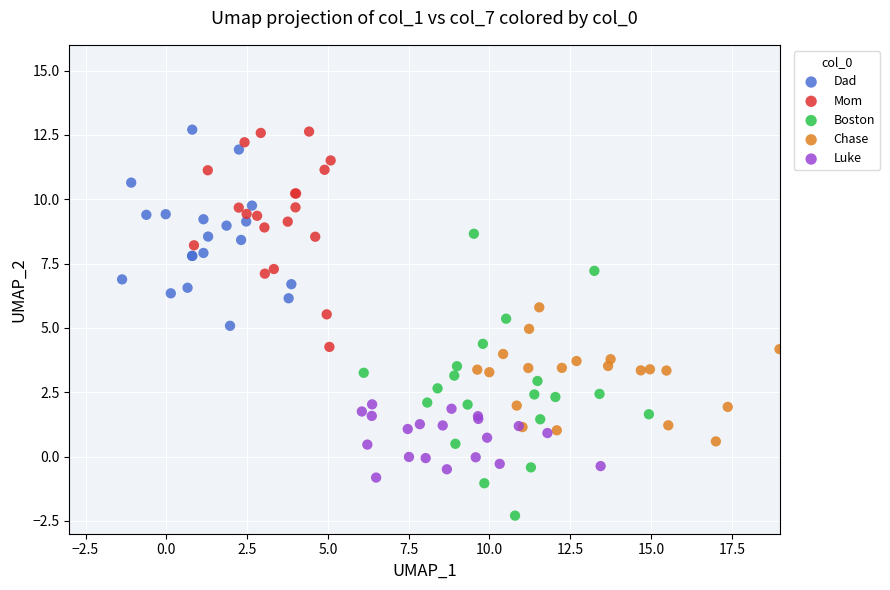

What are all the series names shown in the legend?

Dad, Mom, Boston, Chase, Luke